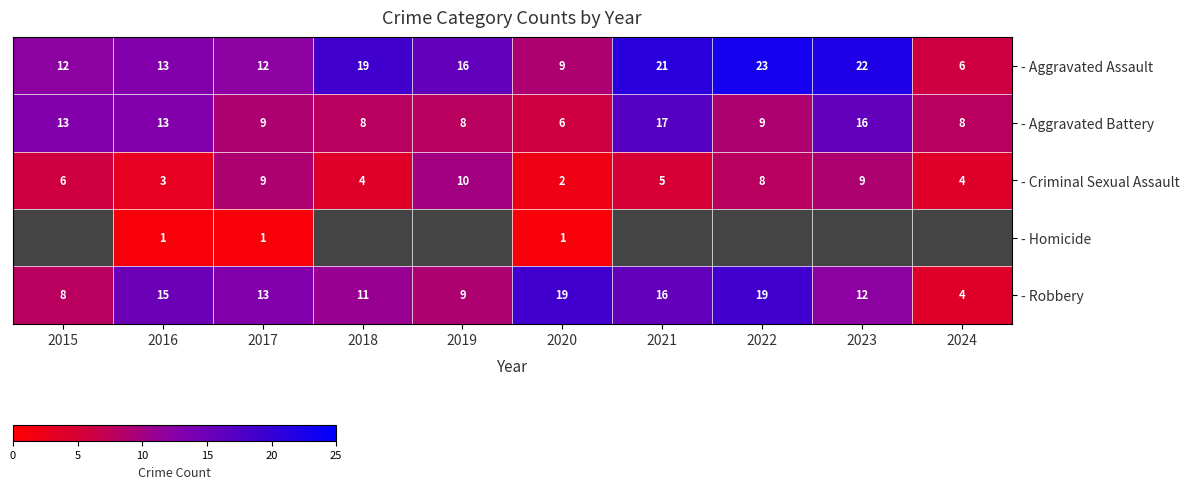

Is the value of - Criminal Sexual Assault at 2017 greater than the value of - Robbery at 2017?

No